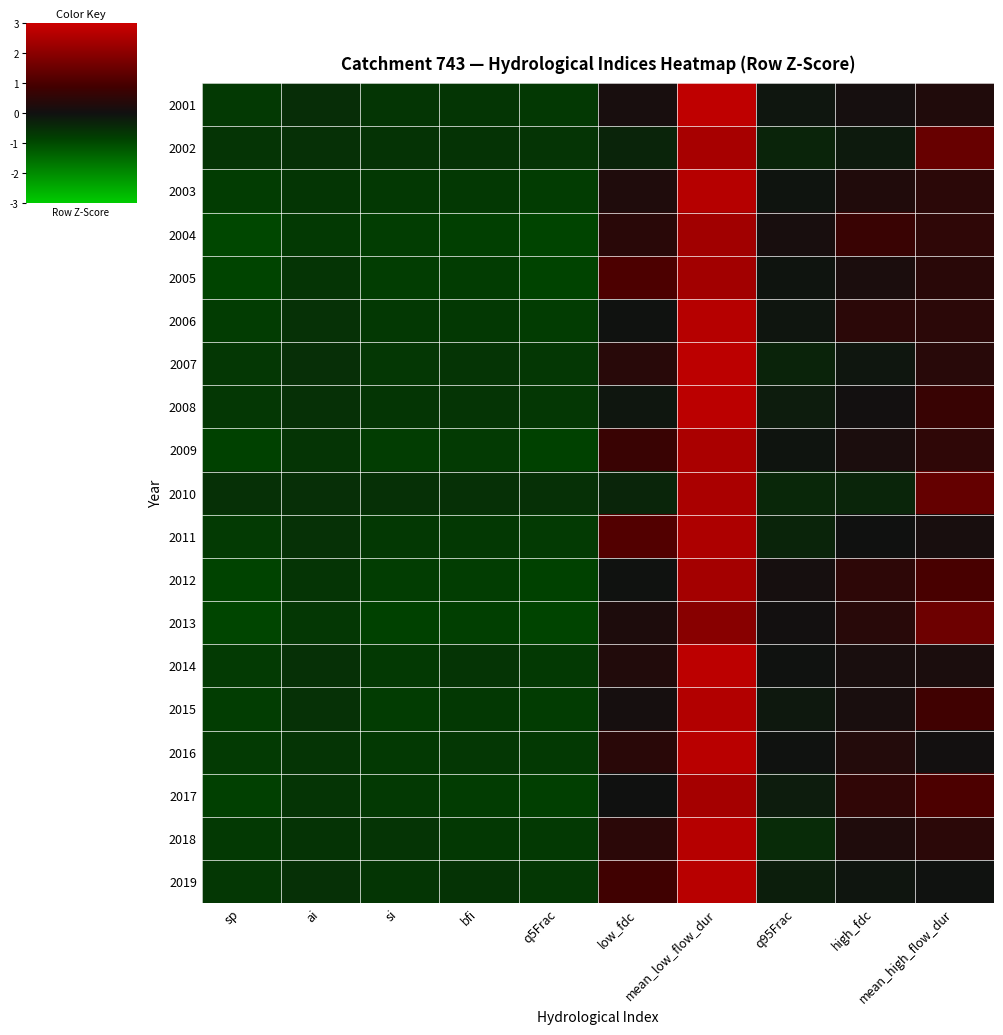

What is the greatest value displayed?

2.8